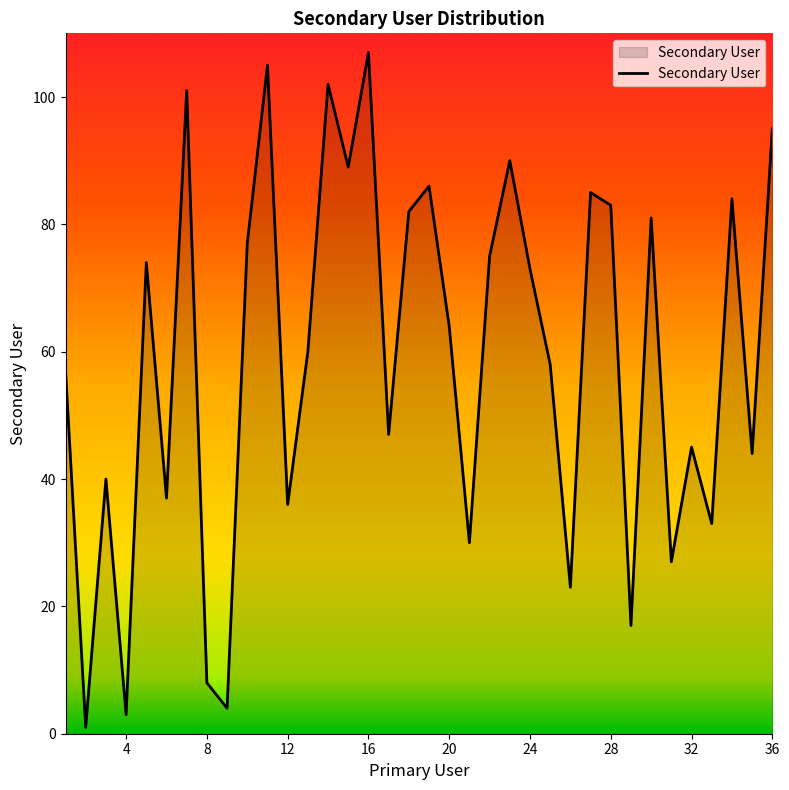

What is the average value?

59